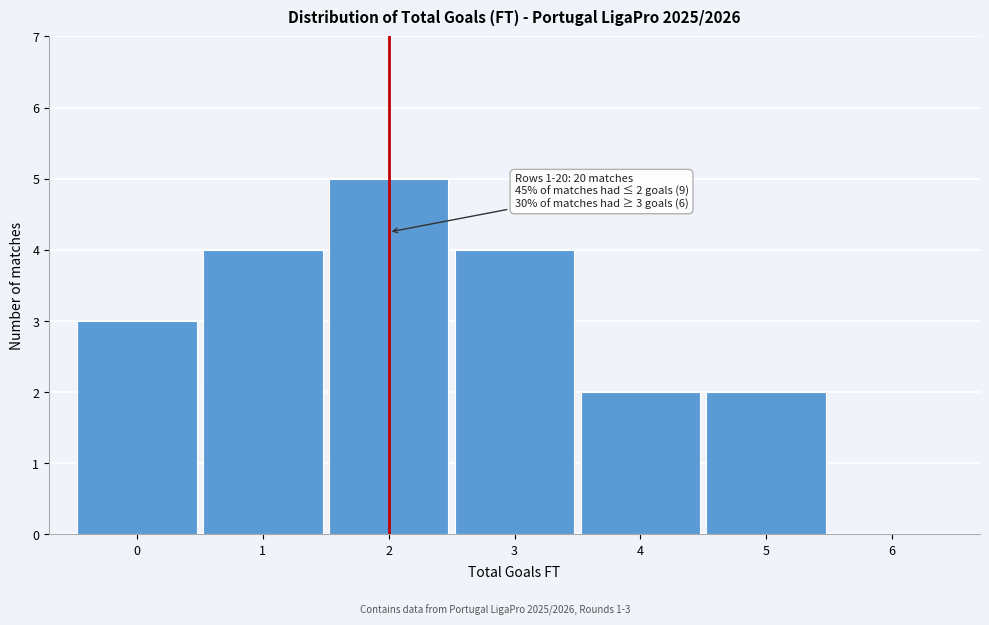

Which range on the x-axis has the tallest bar?

1.5 to 2.5